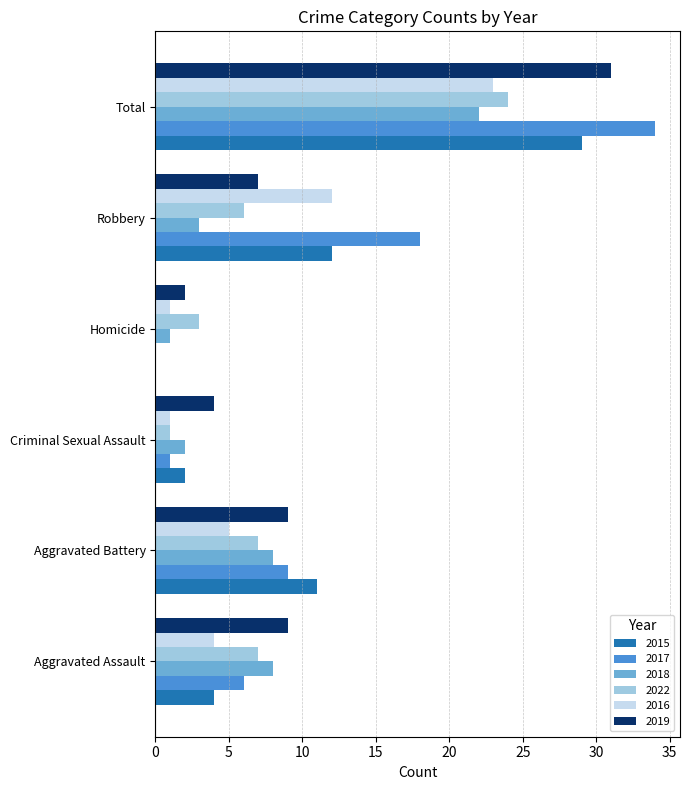

The 2016 series shows 1 at Homicide. True or false?

True